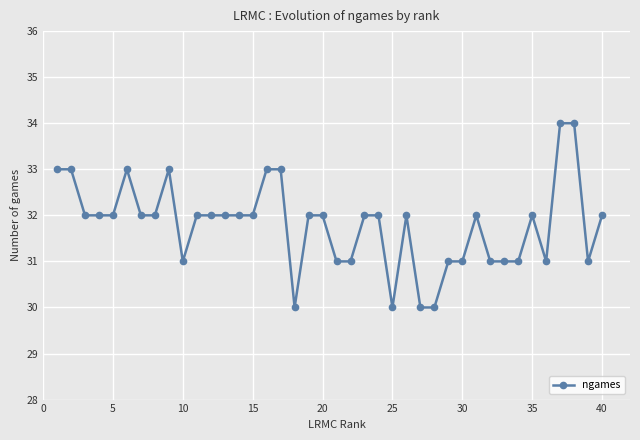

What is the minimum value shown in the chart?

30